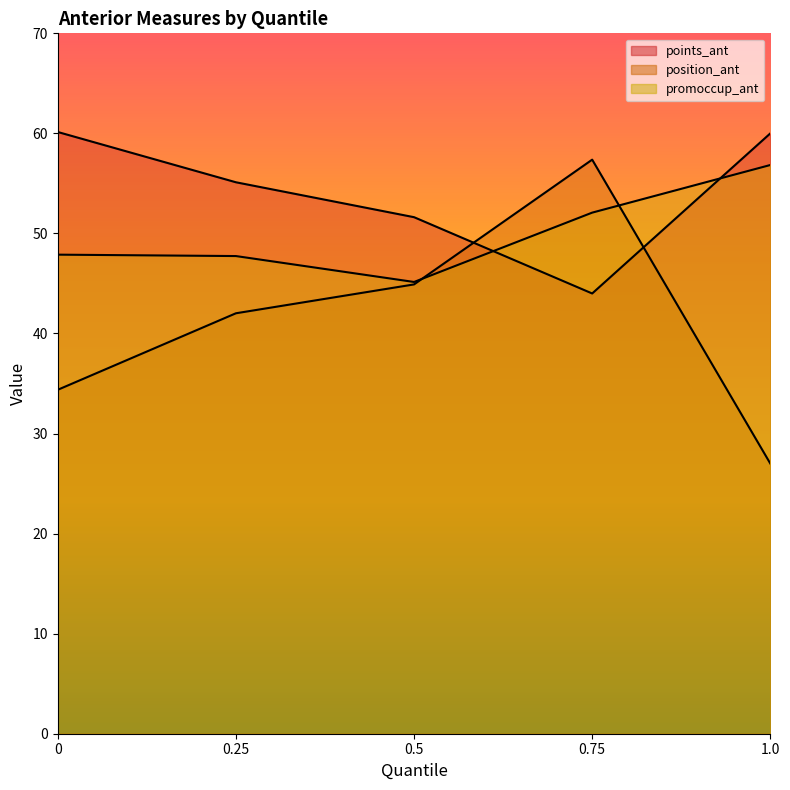

What is the value of the points_ant point at the 4th from the left?

44.0